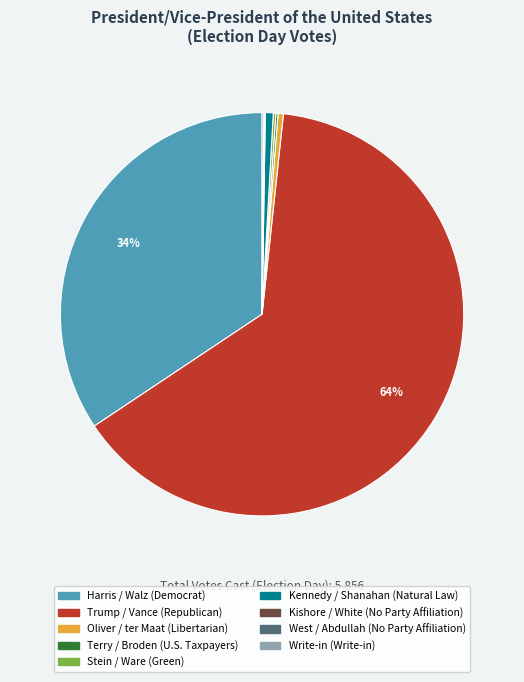

Does any single category account for the majority?

Yes